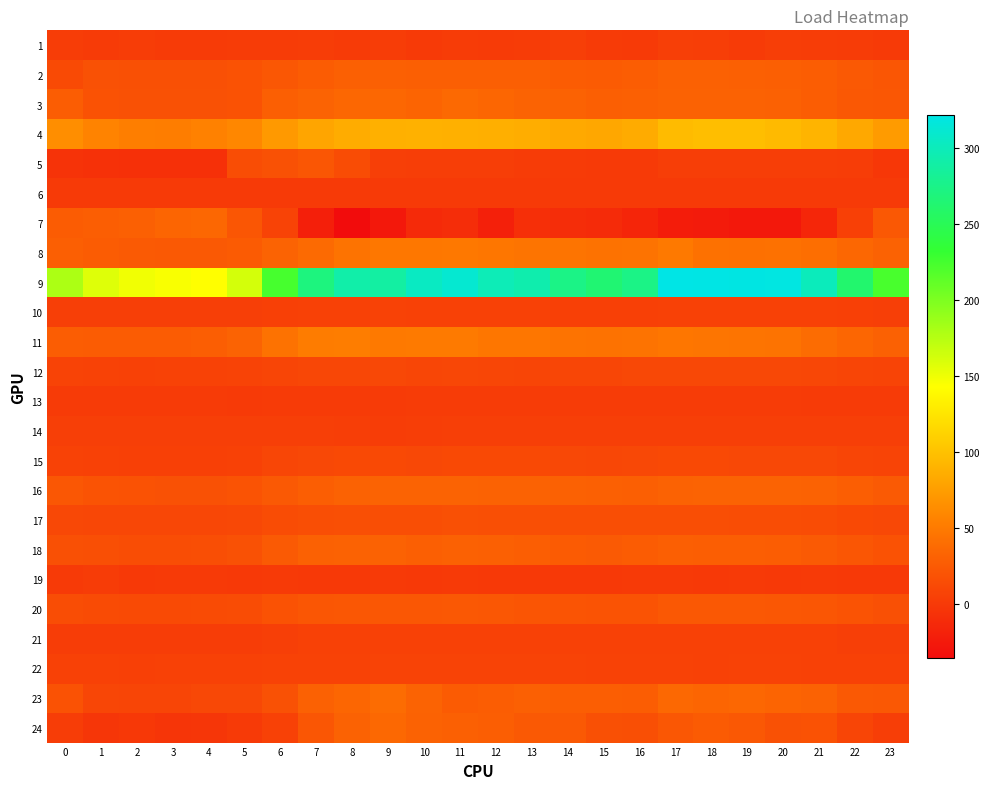

How many data points does each series have?

24